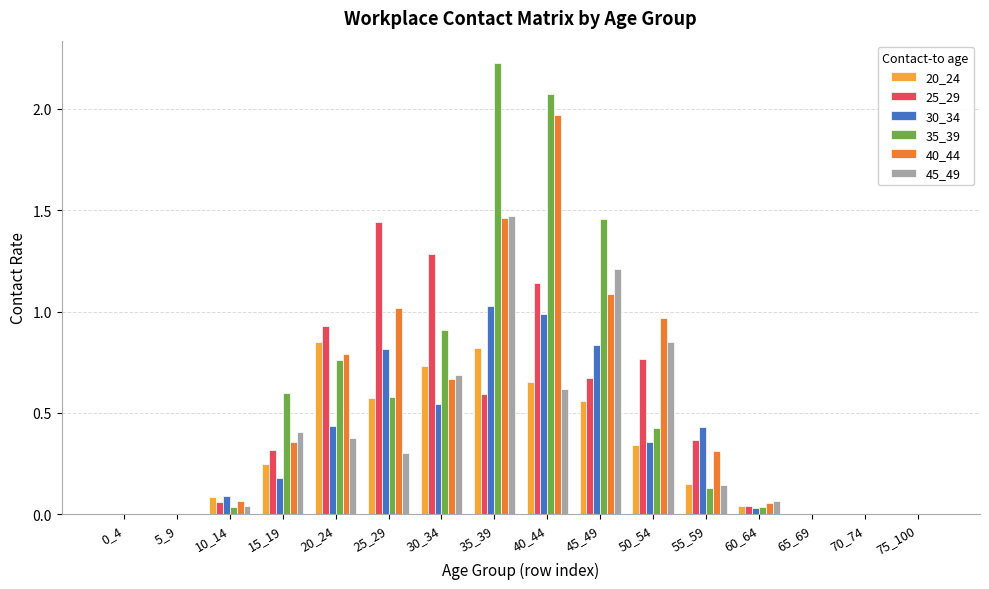

Which series has the widest spread of values?

35_39